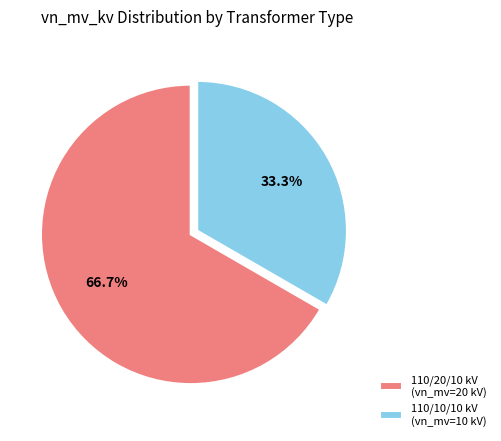

Does 110/20/10 kV (vn_mv=20 kV) represent more than half of the total?

Yes